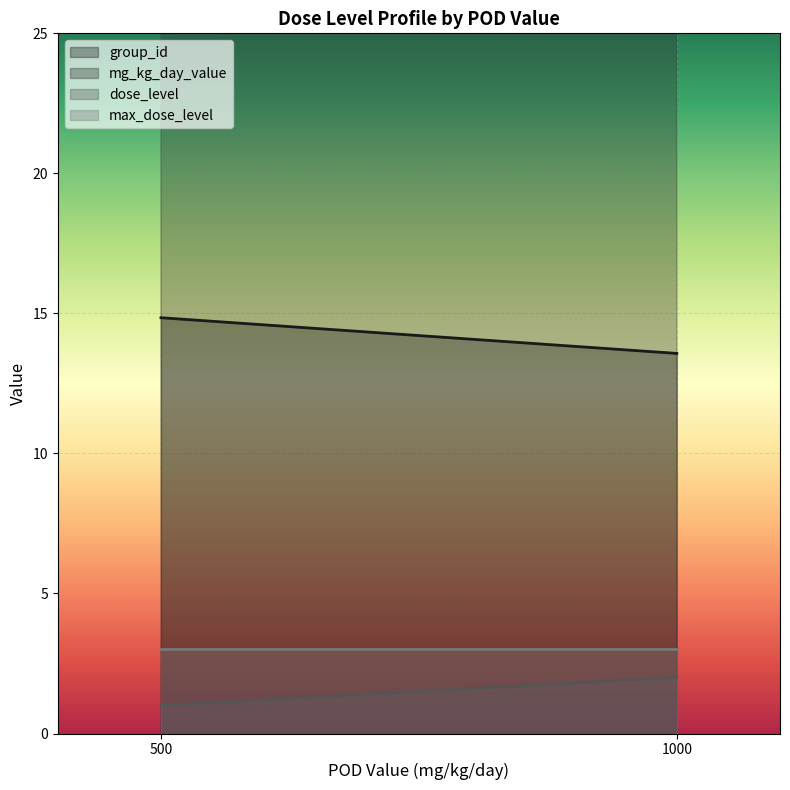

Which category has the lowest value in the mg_kg_day_value series?

500